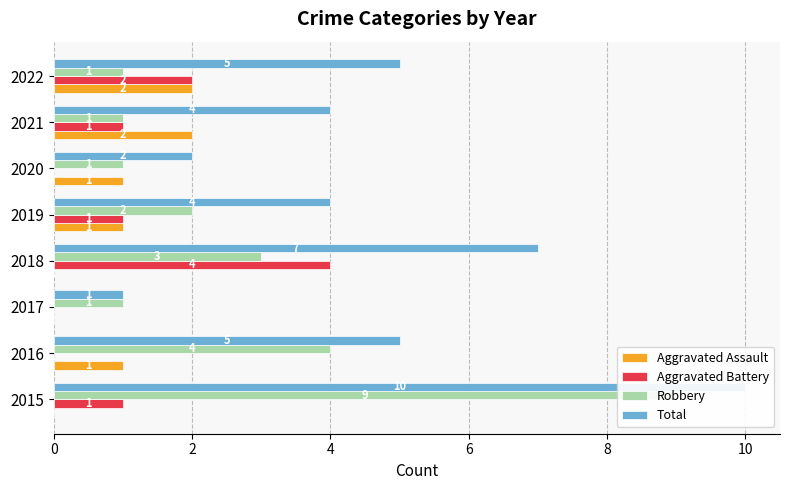

What is the total value across all series at 2022?

10